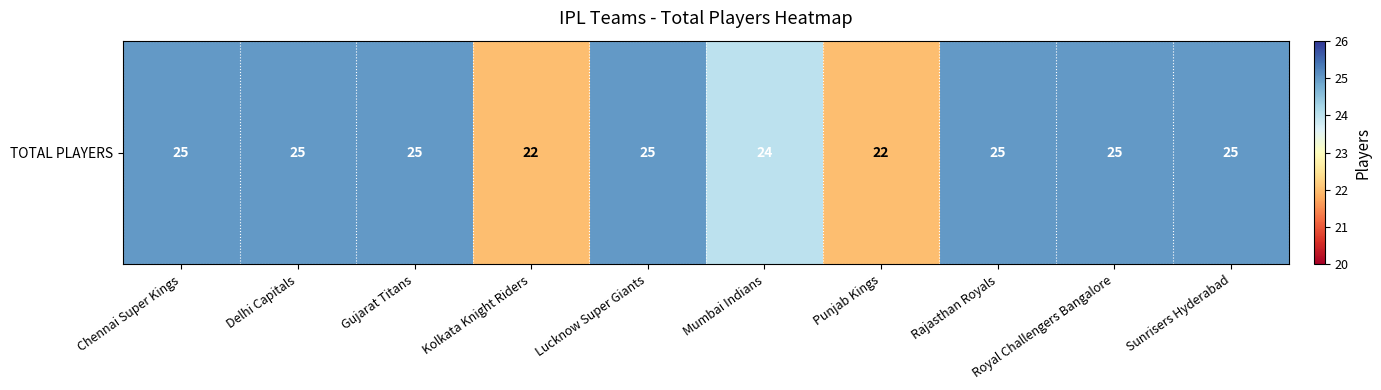

What is the sum of all values?

243